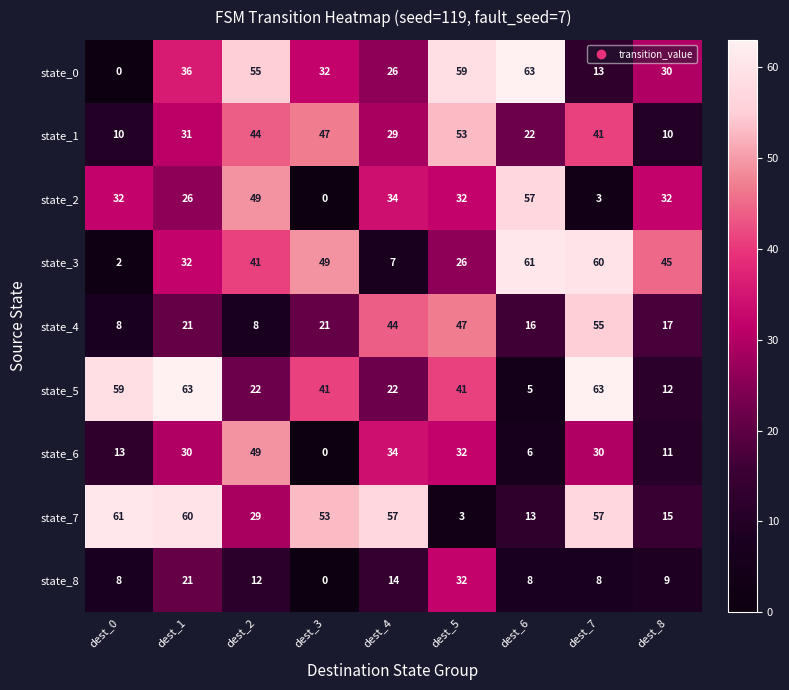

Which series has the largest total across all categories?

state_7